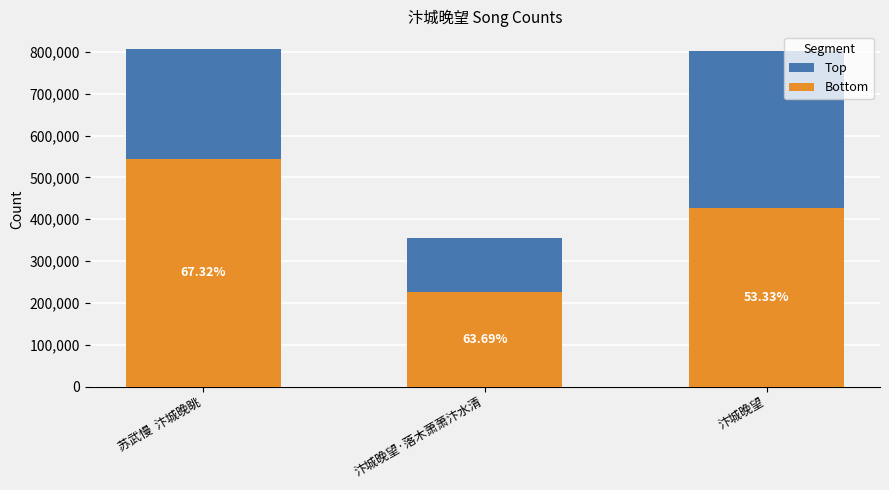

Which label corresponds to the smallest value in the chart?

汴城晚望·落木萧萧汴水清